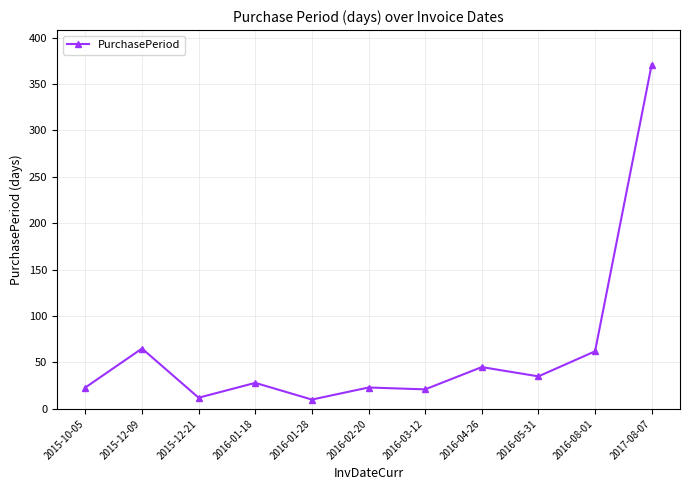

Does the chart have visible grid lines?

Yes